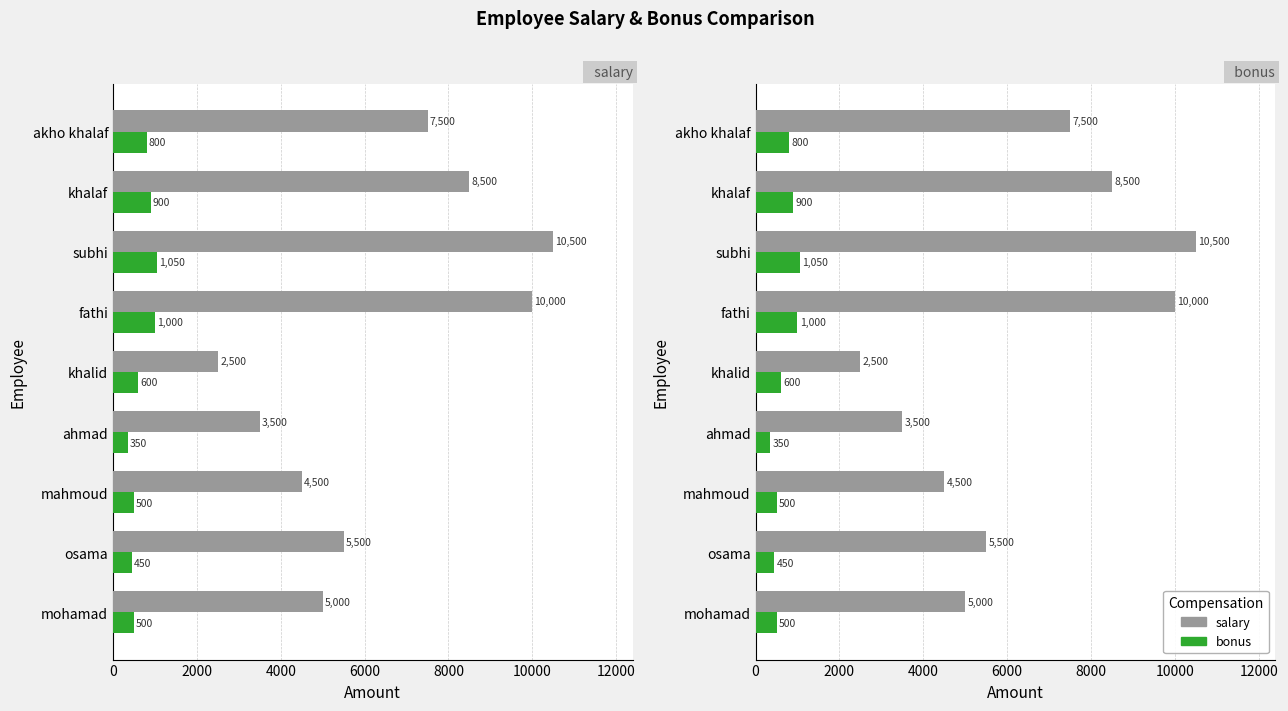

Rank the series at khalid from lowest to highest value.

bonus, salary